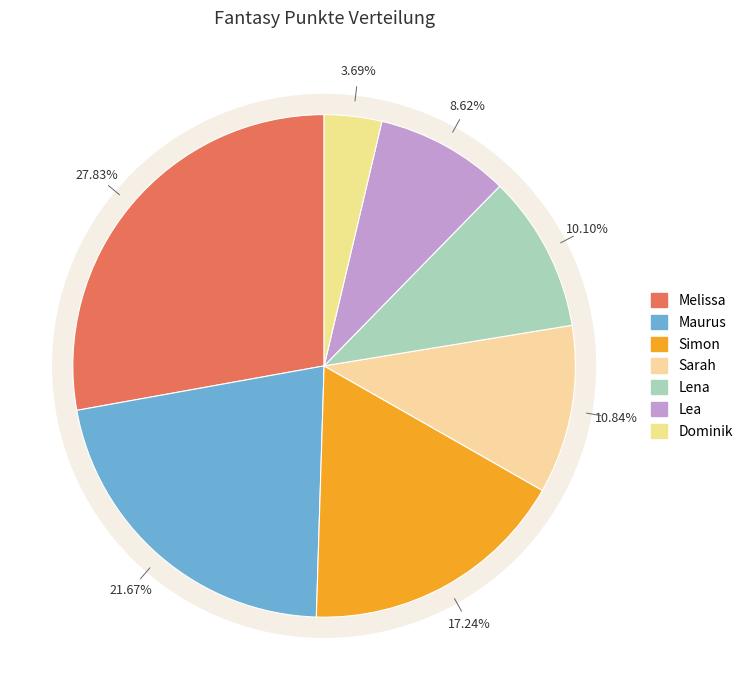

Which category has the biggest portion of the pie?

Melissa